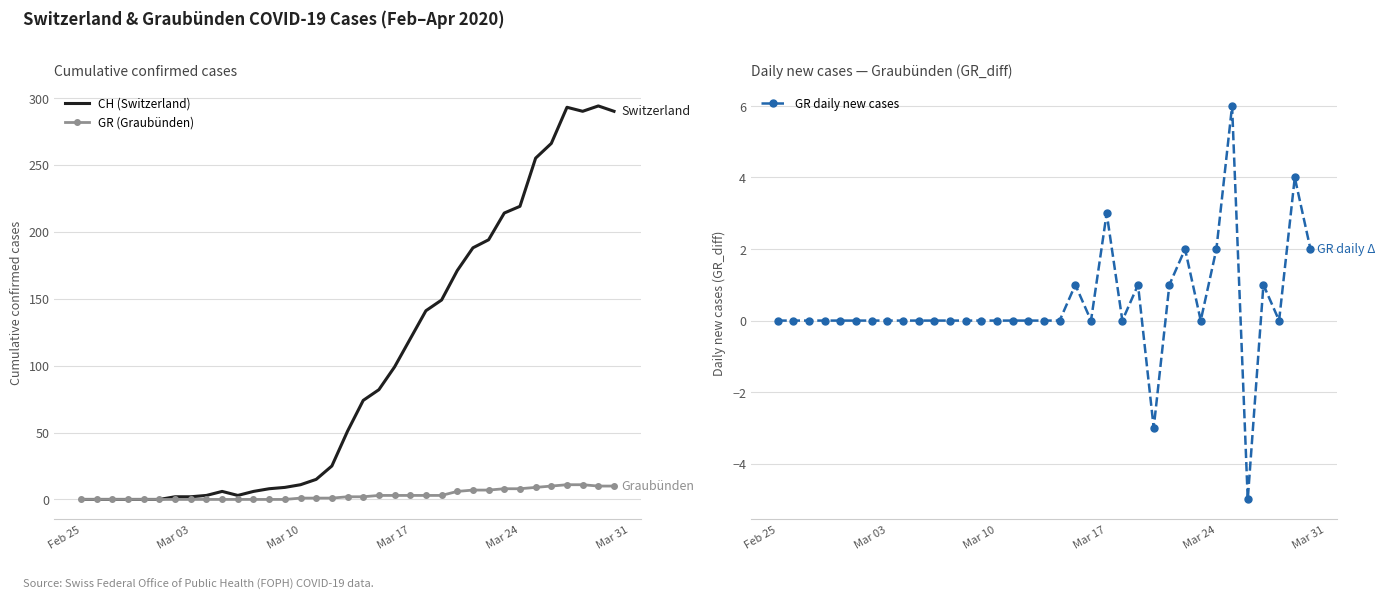

Is it true that GR daily new cases equals -3 at Mar 03?

False